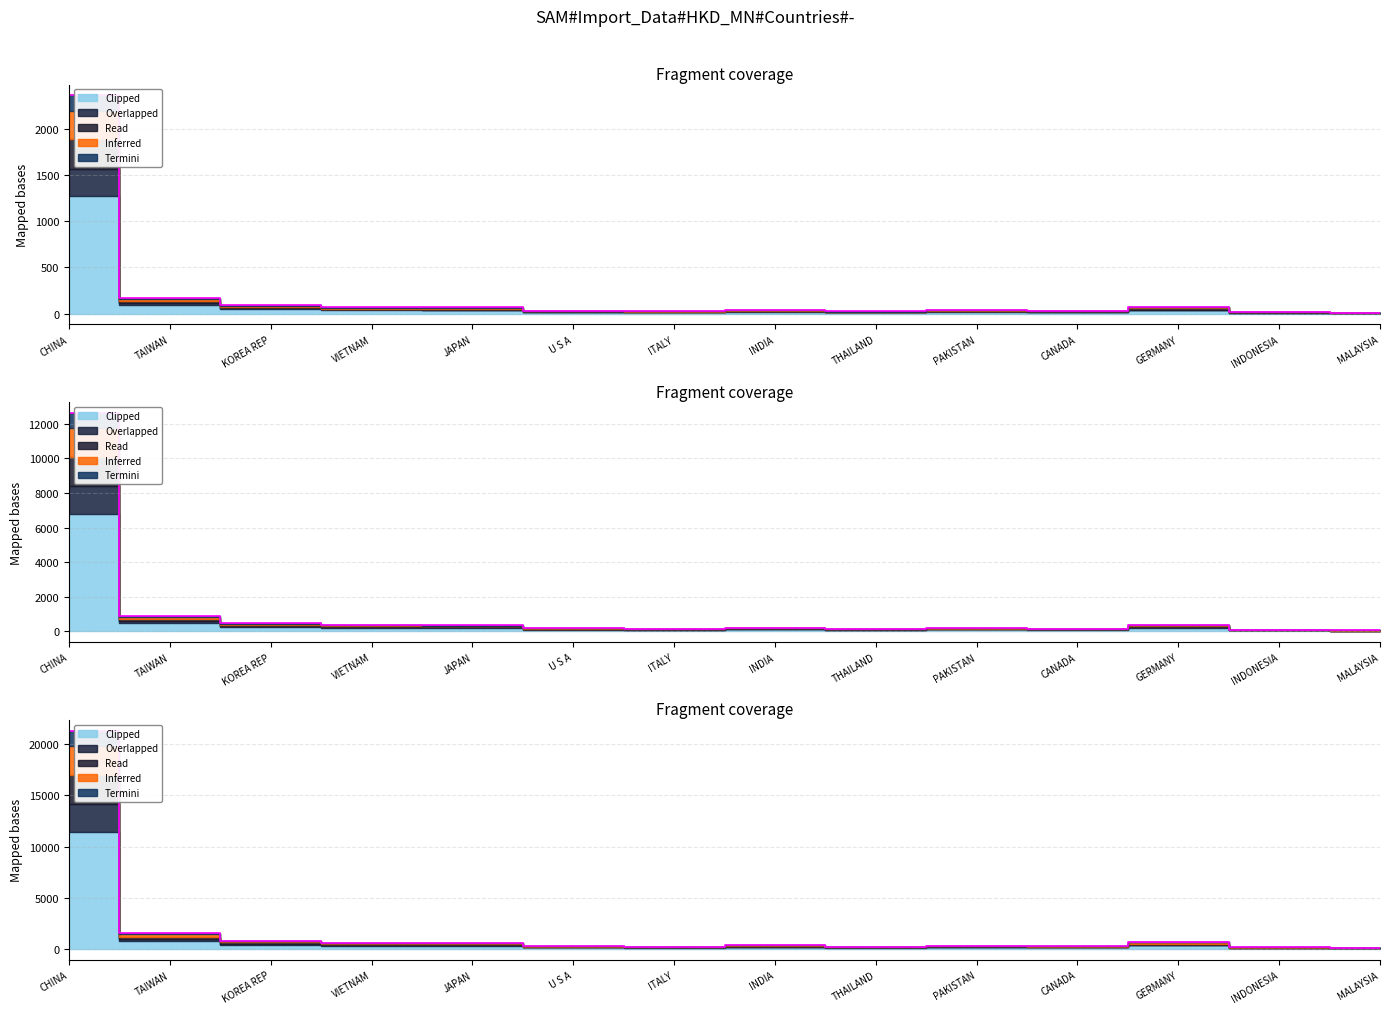

What is the difference between the 201812 values at PAKISTAN and CHINA?

20990.2